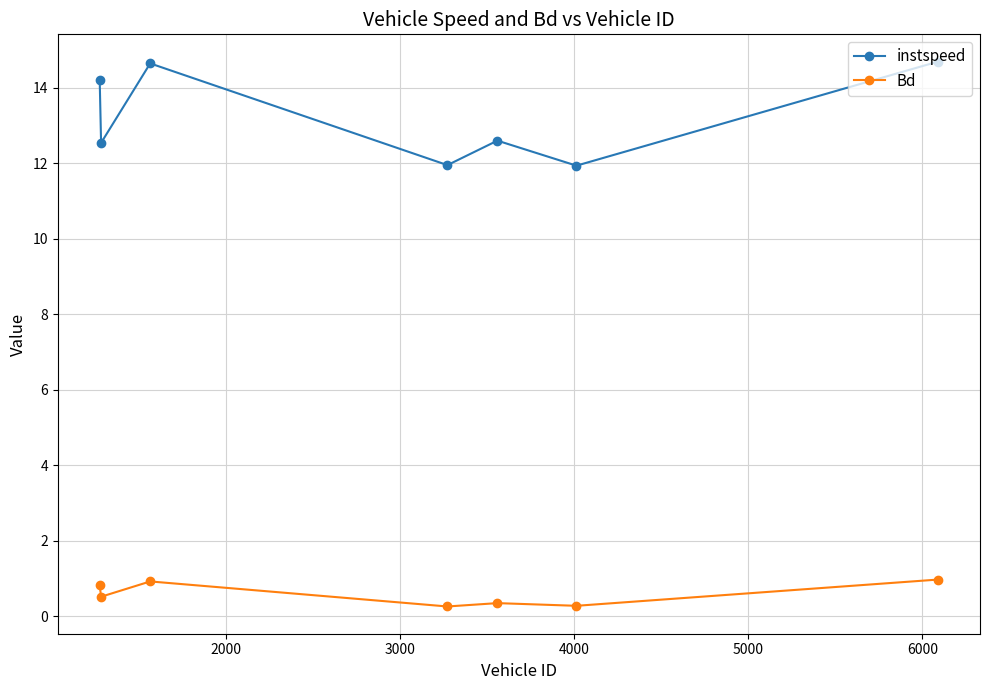

What is the value of the instspeed point at the 5th from the left?

12.6